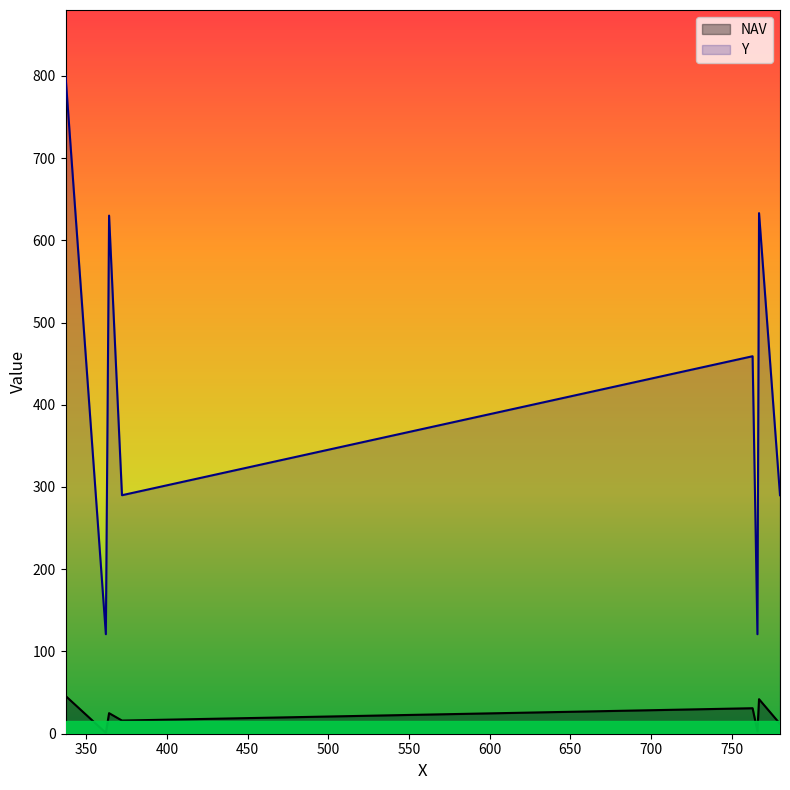

True or false: Y has more than 0 interior local peaks.

True